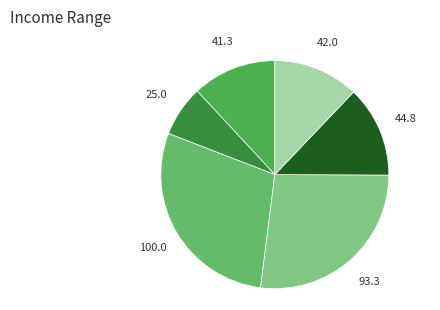

How many segments does this pie chart have?

6